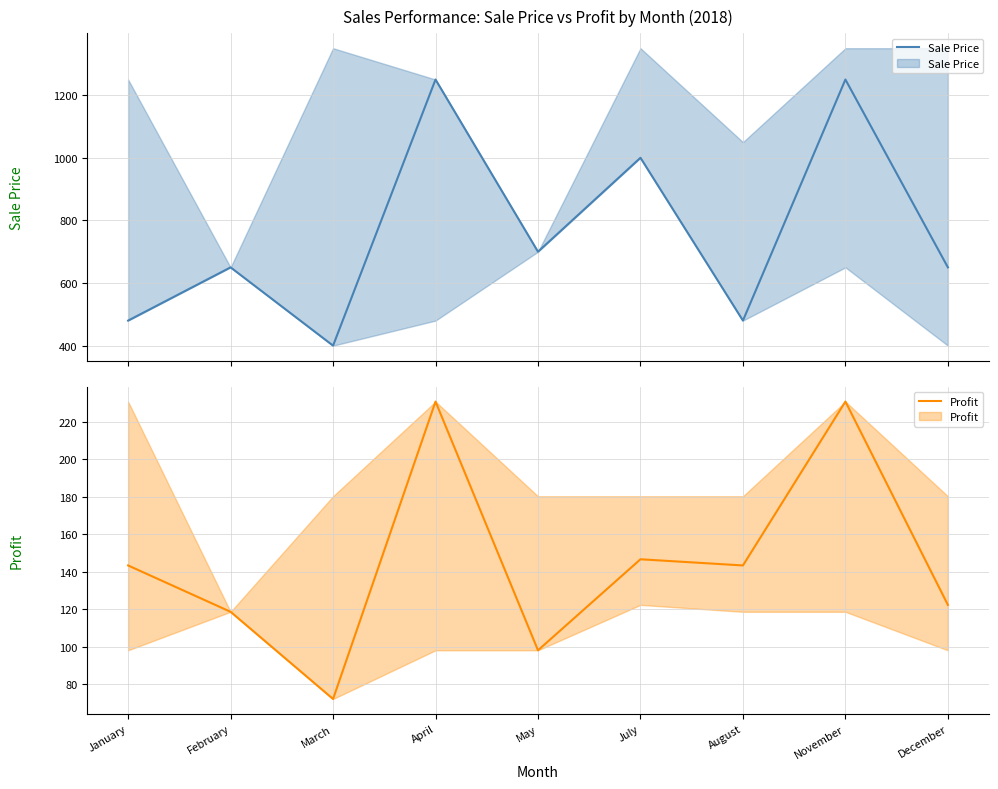

True or false: Sale Price has more than 1 interior local peaks.

True